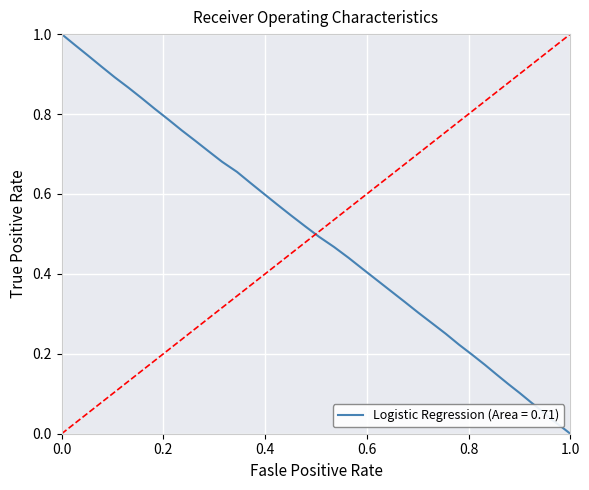

Does the chart have visible grid lines?

Yes